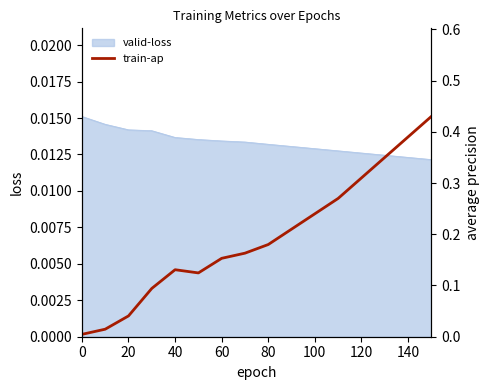

What is the difference between the second highest and second lowest values?

0.4